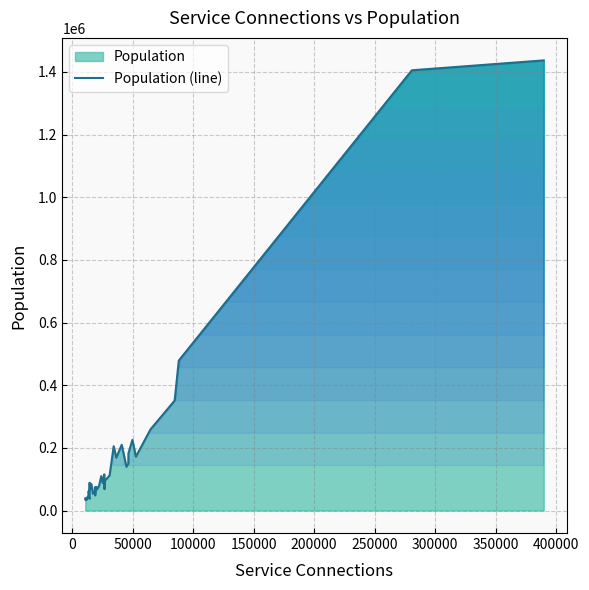

What is the average value?

179808